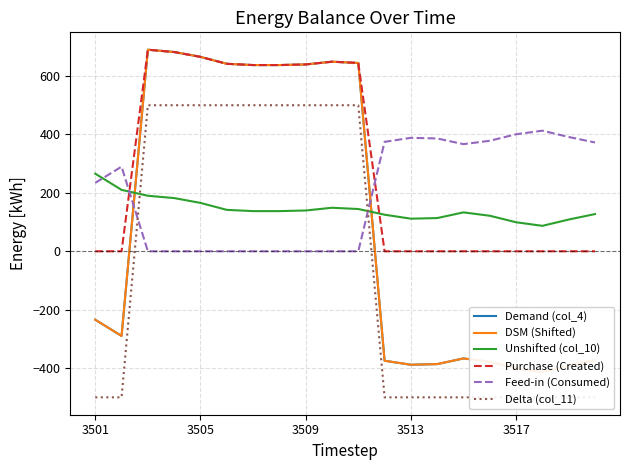

Where is Delta (col_11) nearest to the value 0?

3501